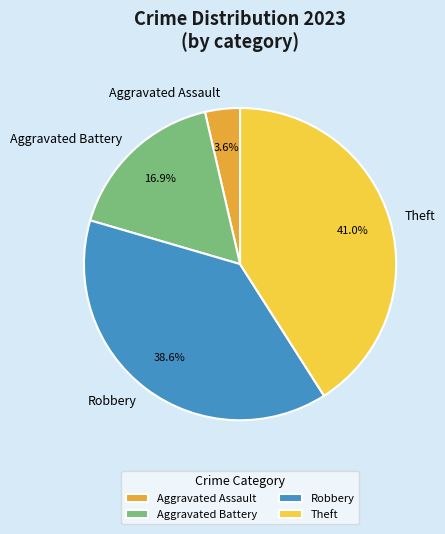

How many slices are in this pie chart?

4